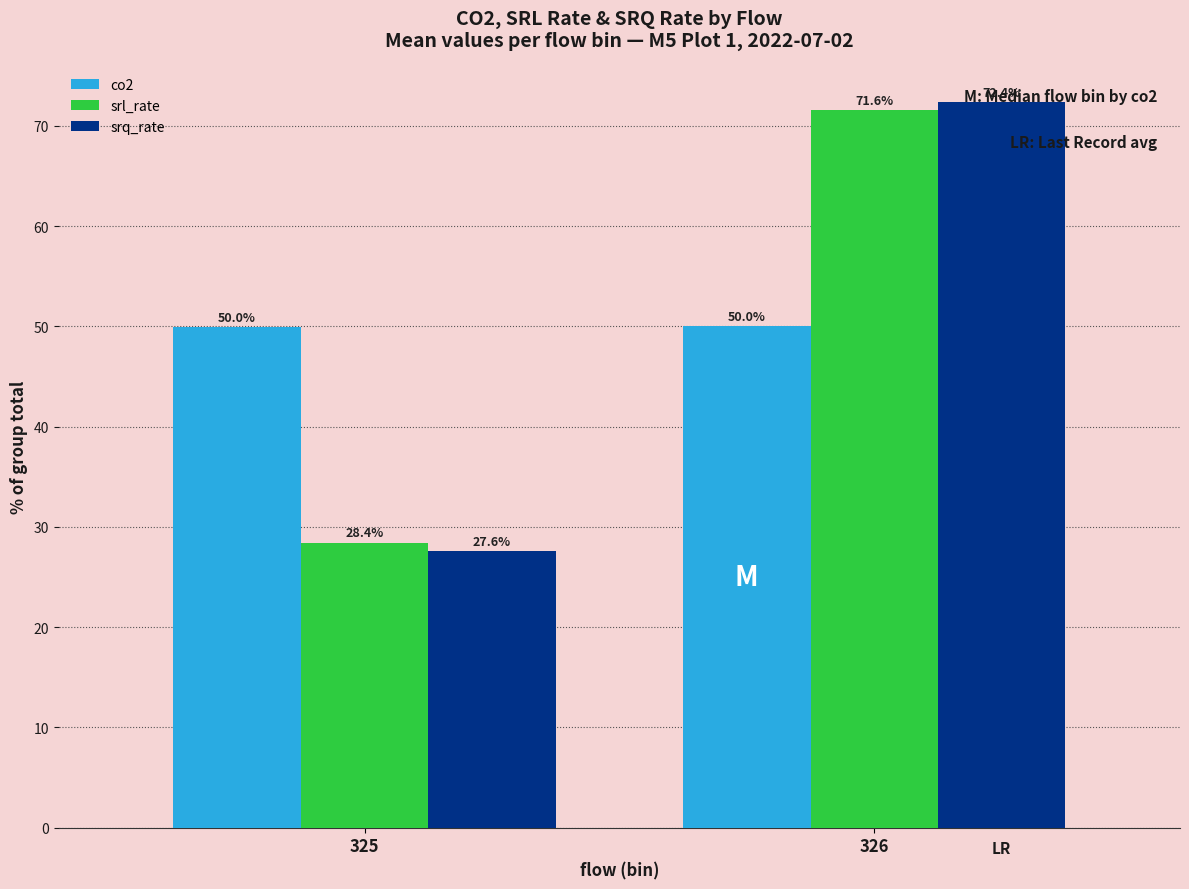

How many distinct data groups are displayed?

3